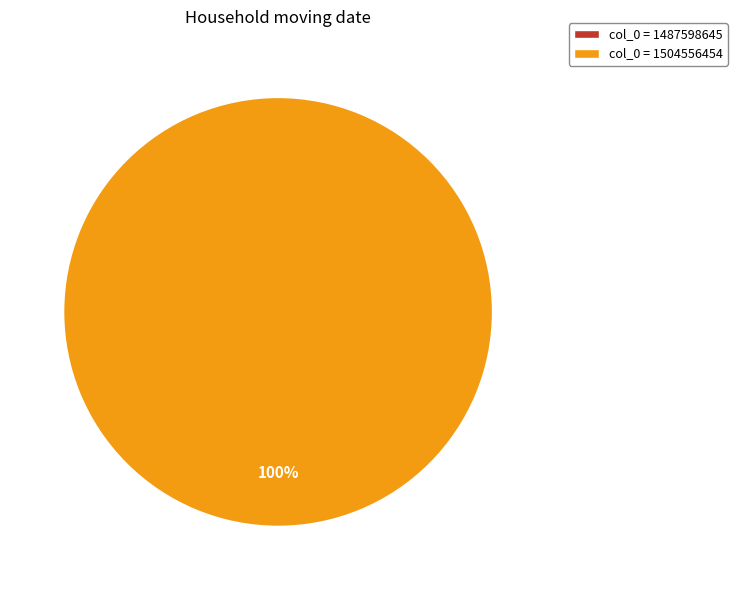

Is there a majority slice in this chart?

Yes